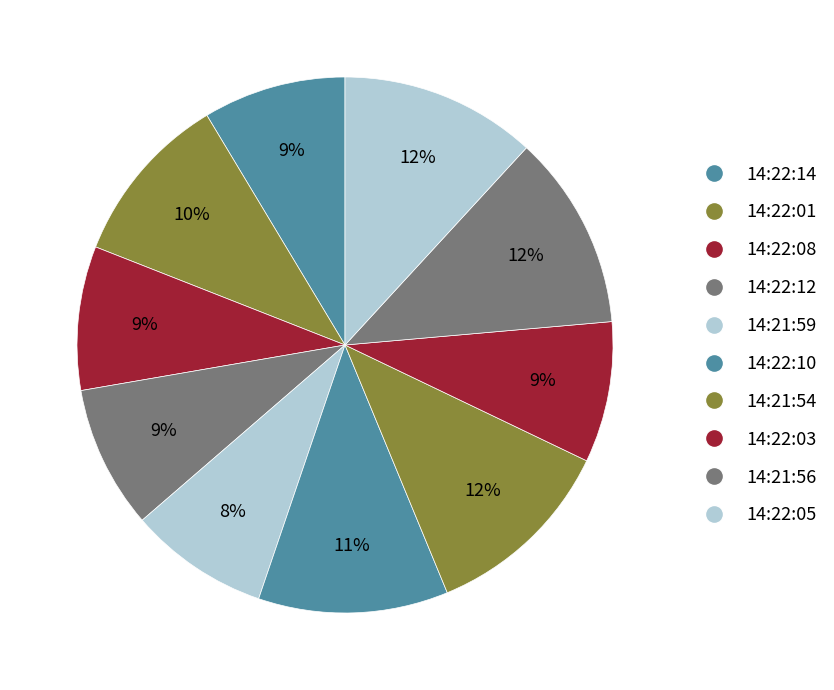

Count the number of slices in the pie.

10